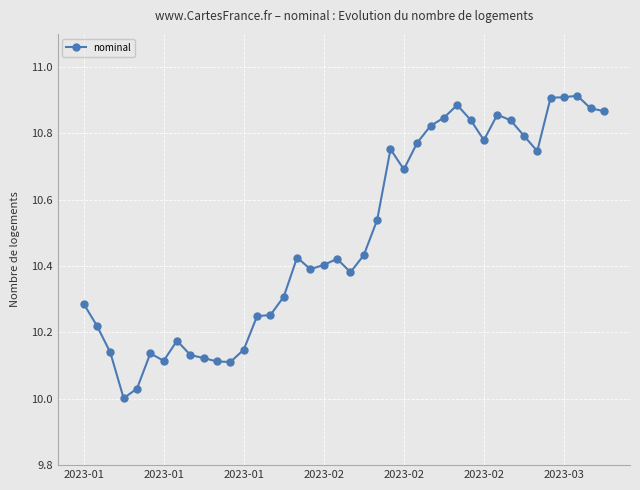

What is the sum of all values?

419.6